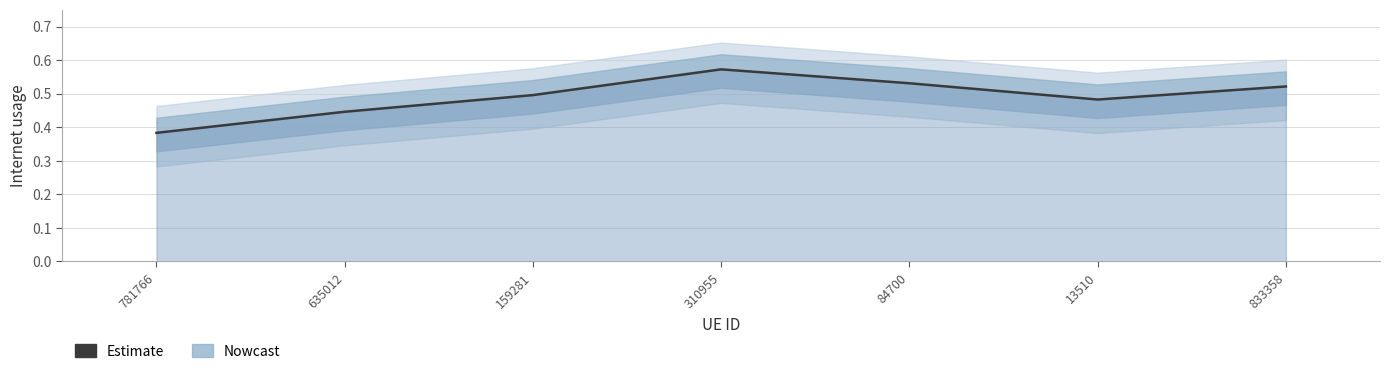

Rank the categories by value from lowest to highest.

781766, 635012, 13510, 159281, 833358, 84700, 310955